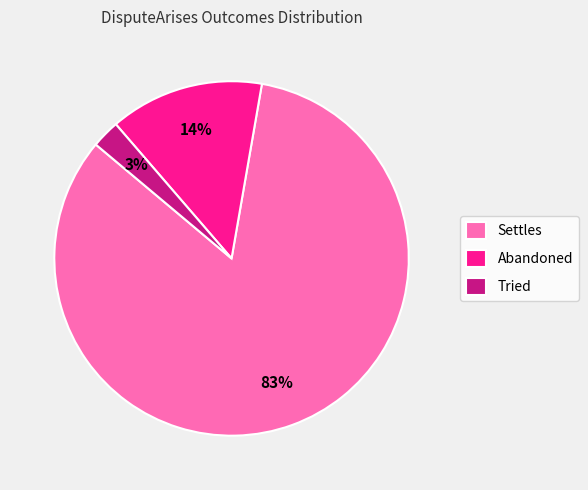

Between Settles and Abandoned, which is larger?

Settles